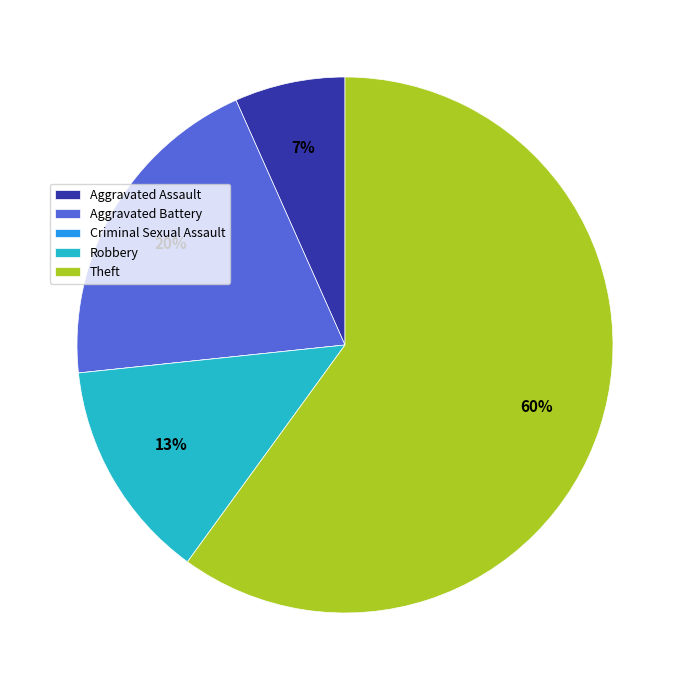

To the nearest percent, what is the difference between the largest and smallest slice percentages?

60%